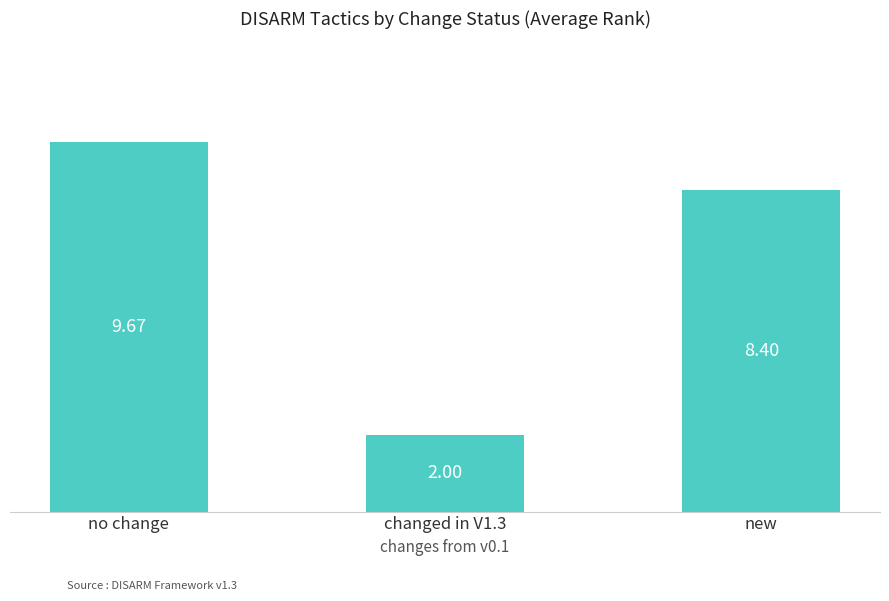

Rank the categories by value from lowest to highest.

changed in V1.3, new, no change